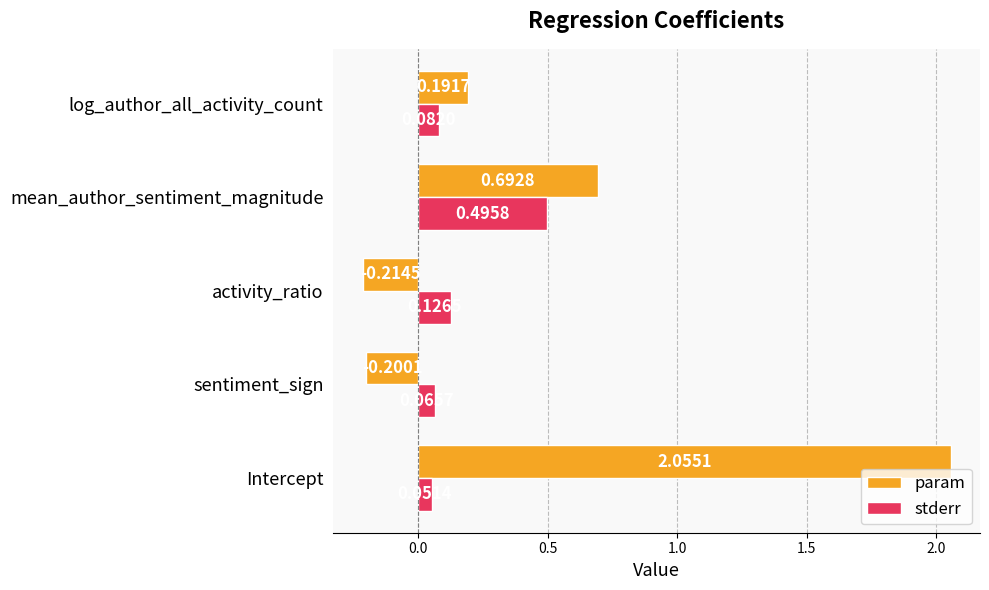

Where is stderr nearest to the value 0?

Intercept